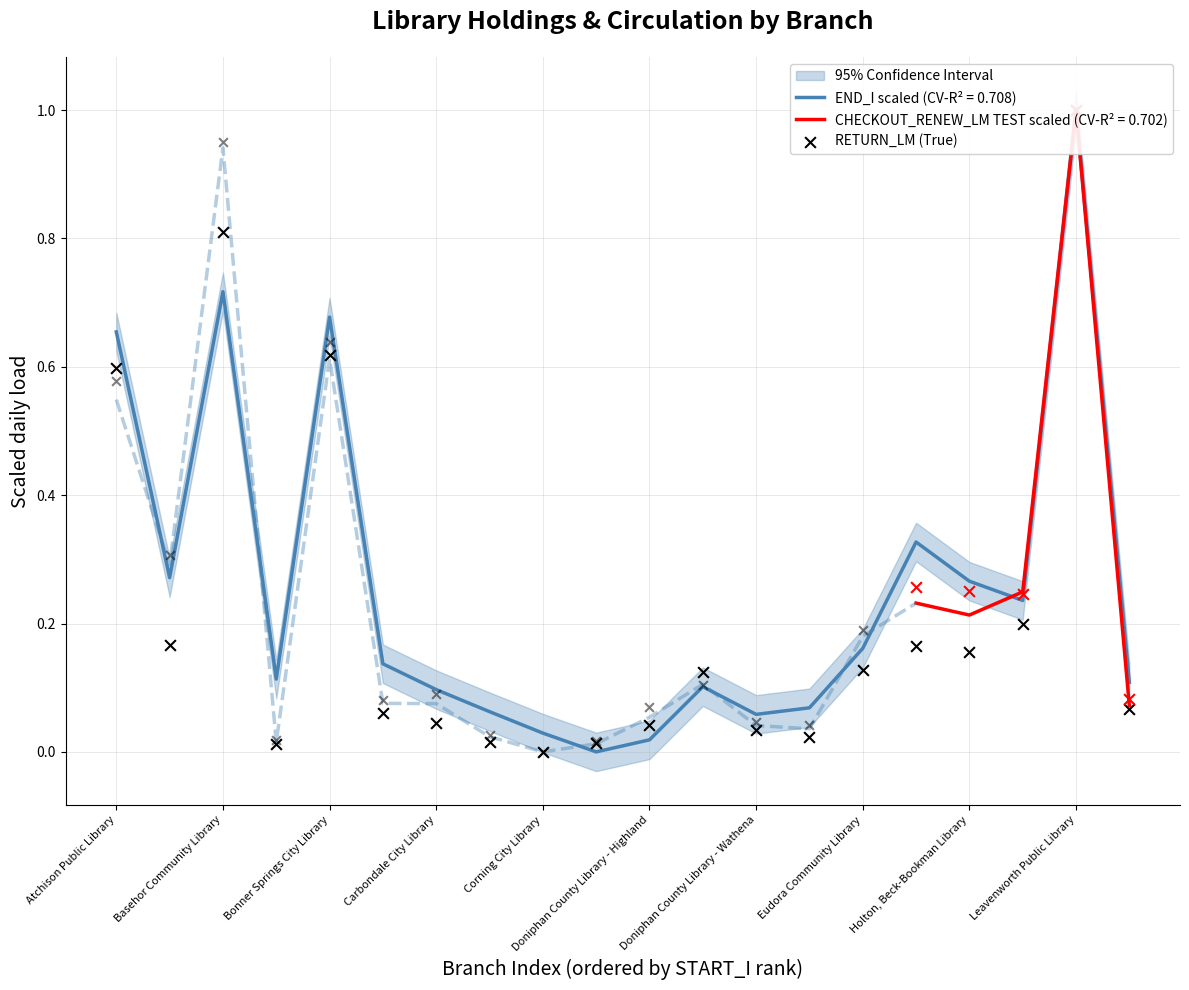

What is the change in value from Eudora Community Library to 19?

+0.1